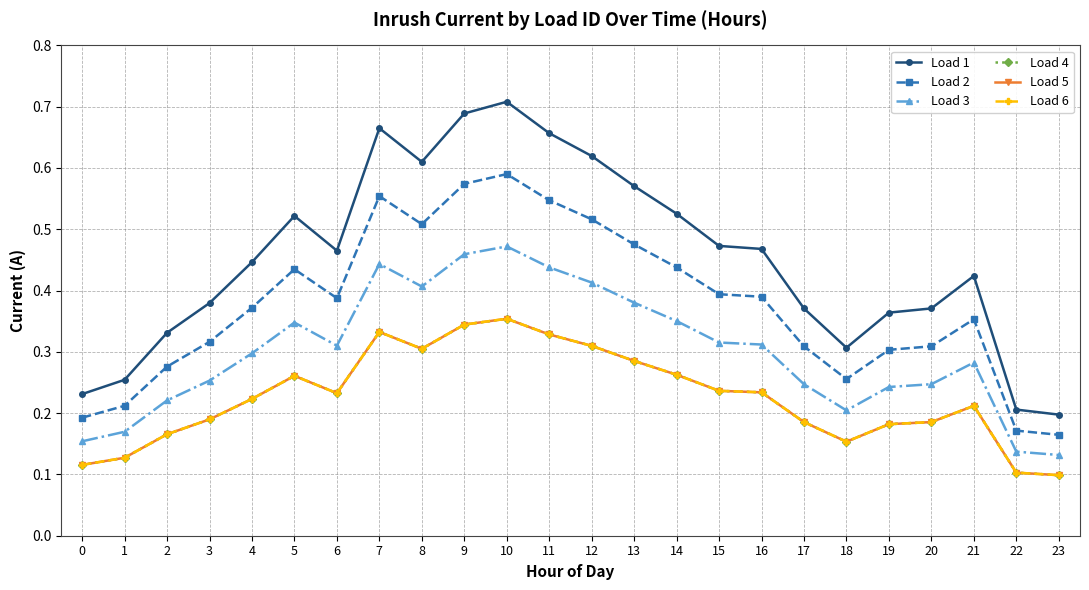

Does the chart display data point markers on the line(s)?

Yes